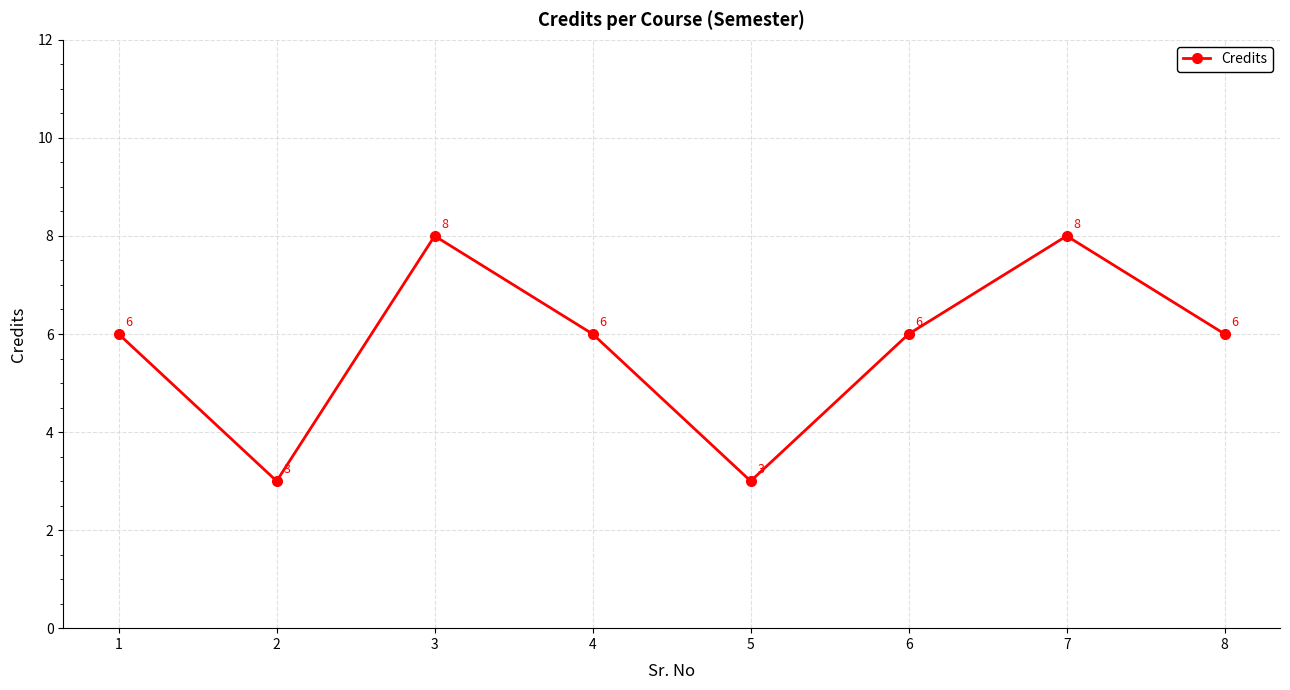

Approximately how many times larger is the value at 6 compared to 8?

1.0